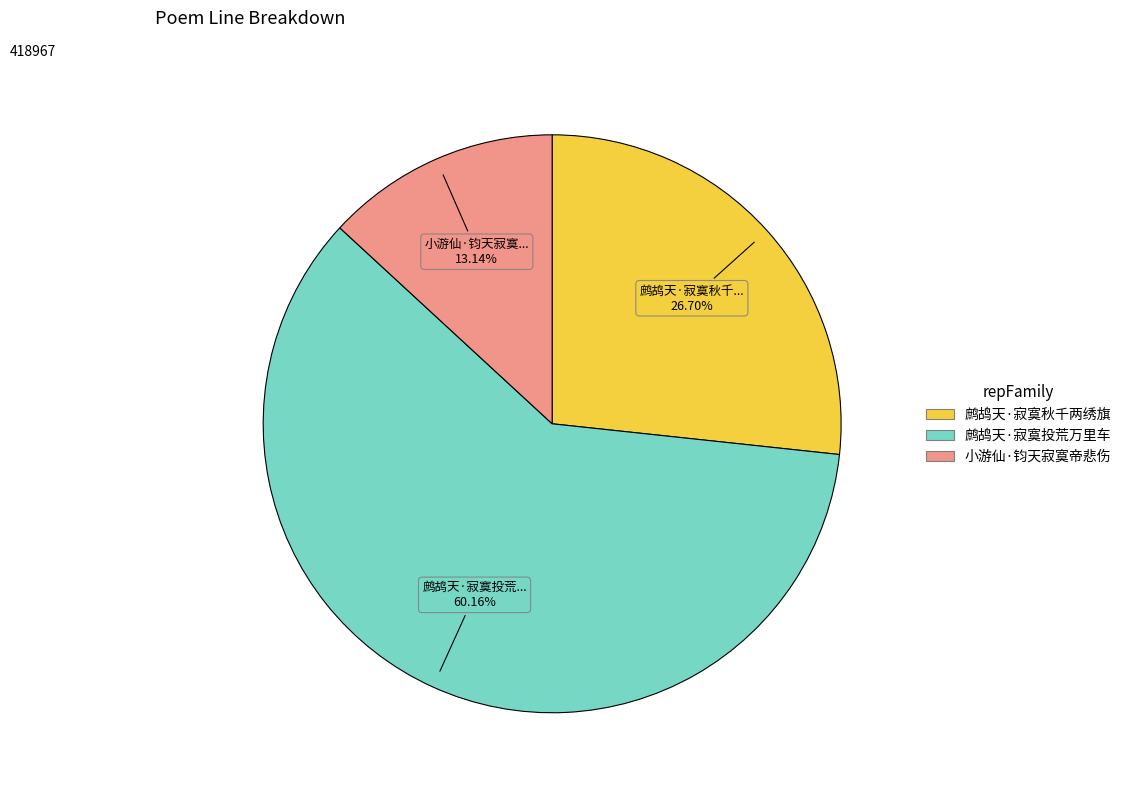

To the nearest percent, what is the difference between the largest and smallest slice percentages?

47%